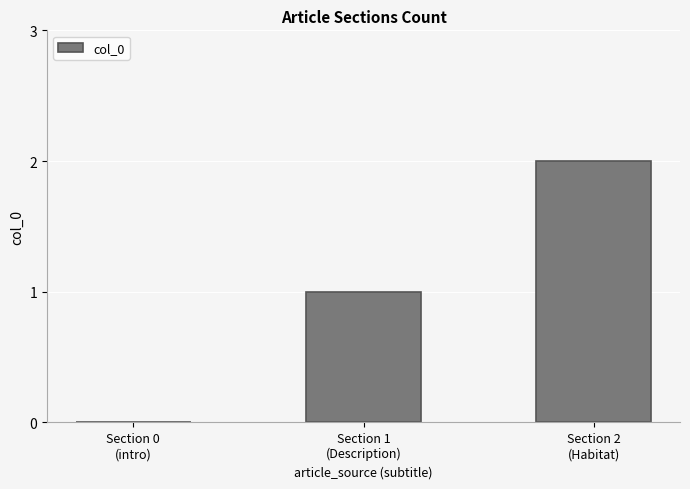

How many distinct data groups are displayed?

1